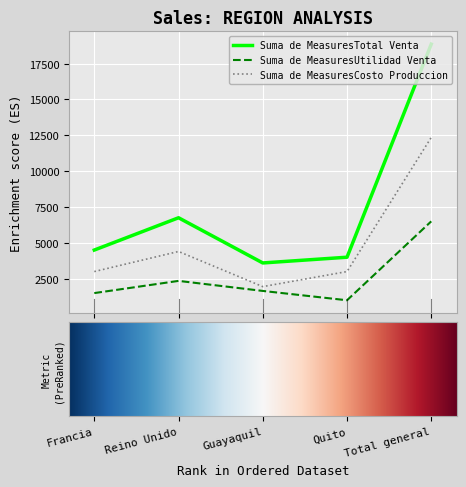

Does the chart display data point markers on the line(s)?

No